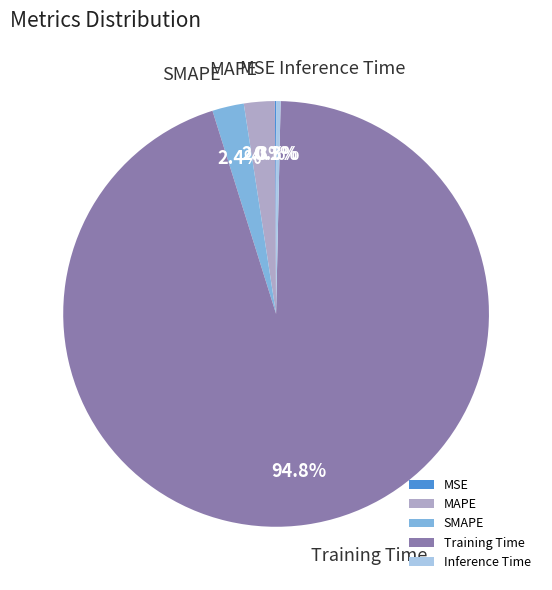

Between MAPE and Training Time, which is larger?

Training Time